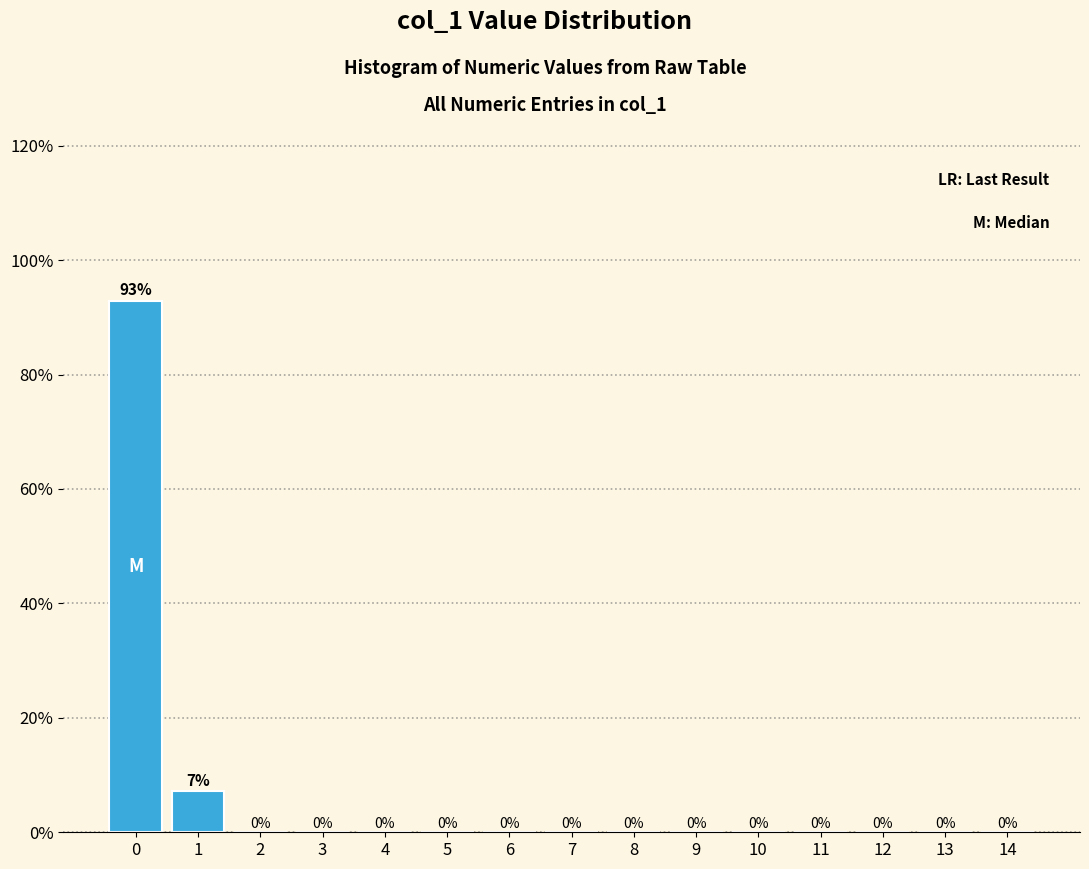

True or false: the data shows 0.0 at 8.

True